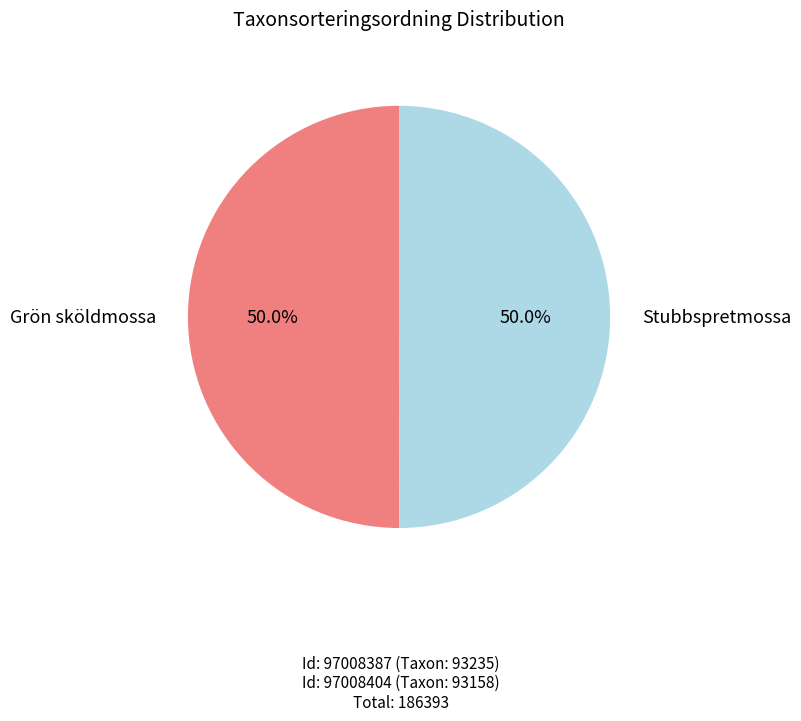

What percentage do Grön sköldmossa and Stubbspretmossa together represent?

100.0%